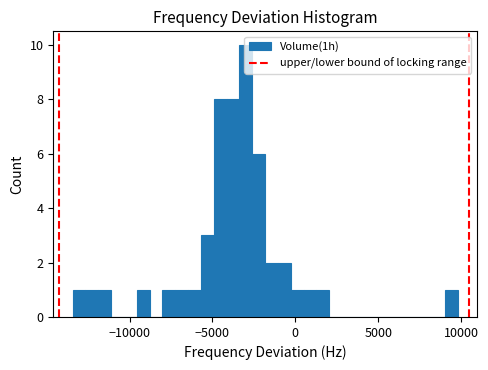

Read against the x-axis, roughly where is the centre of the tallest bar?

-3000